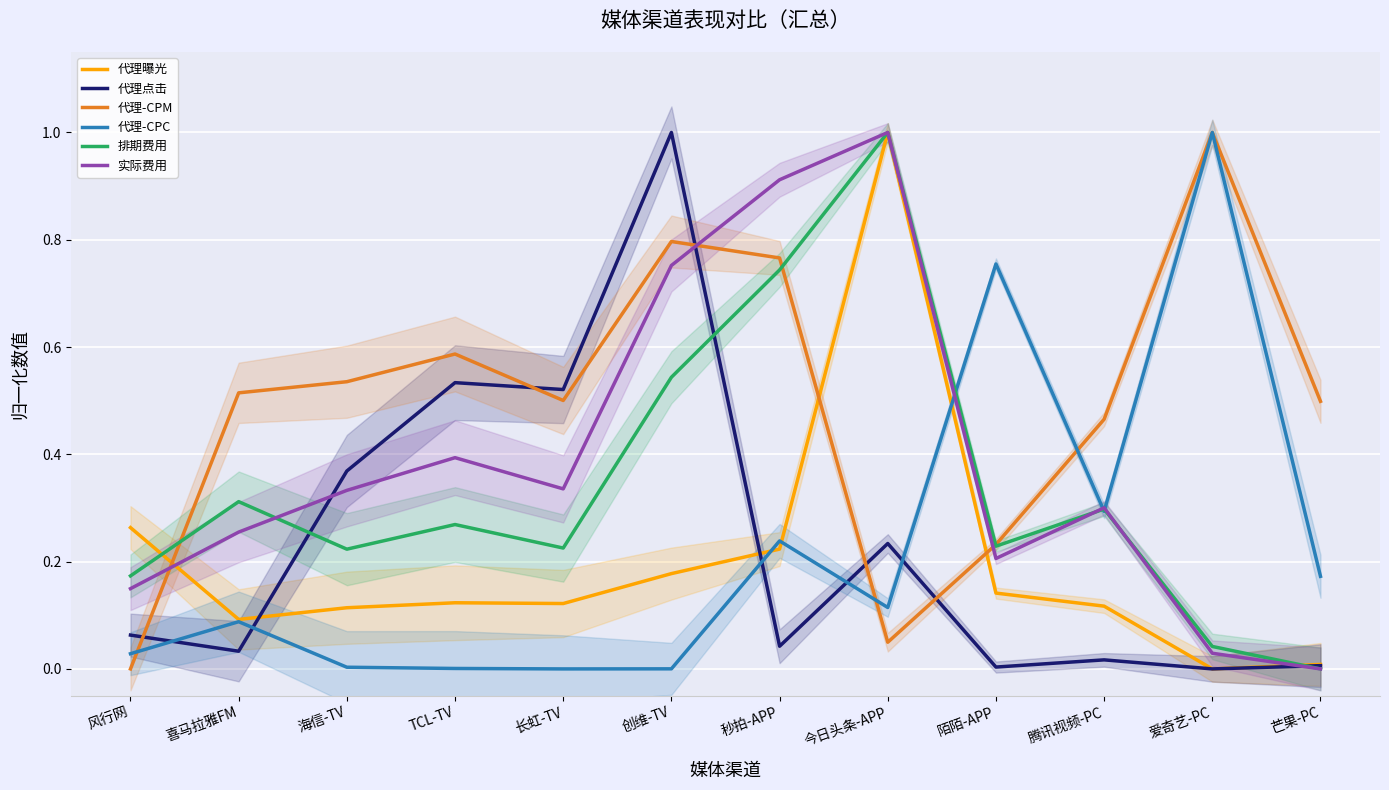

After their last crossing, which series has the higher values: 代理曝光 or 实际费用?

代理曝光